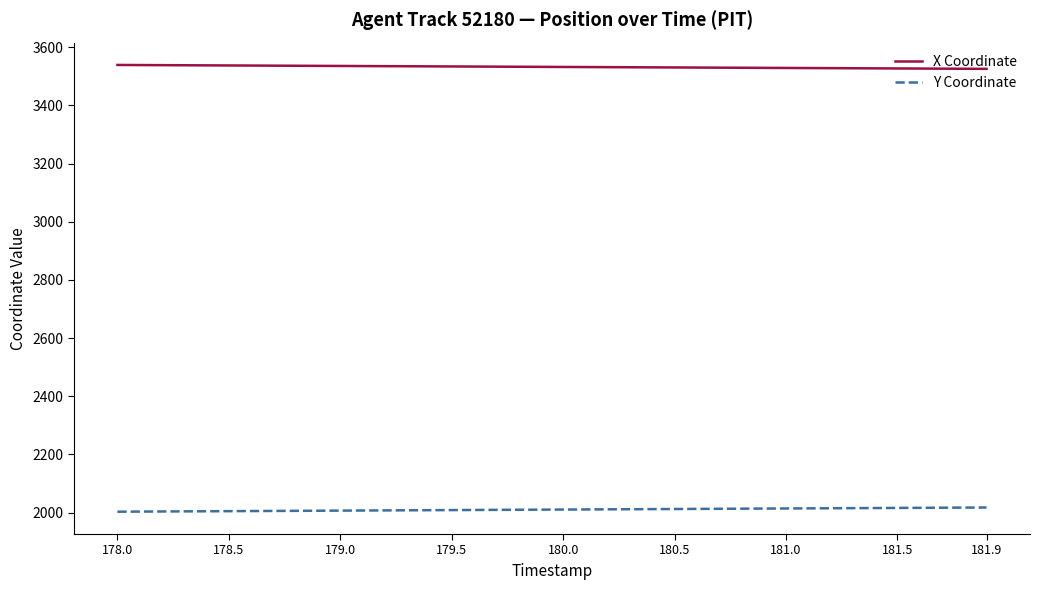

True or false: X Coordinate and Y Coordinate cross at least once.

False